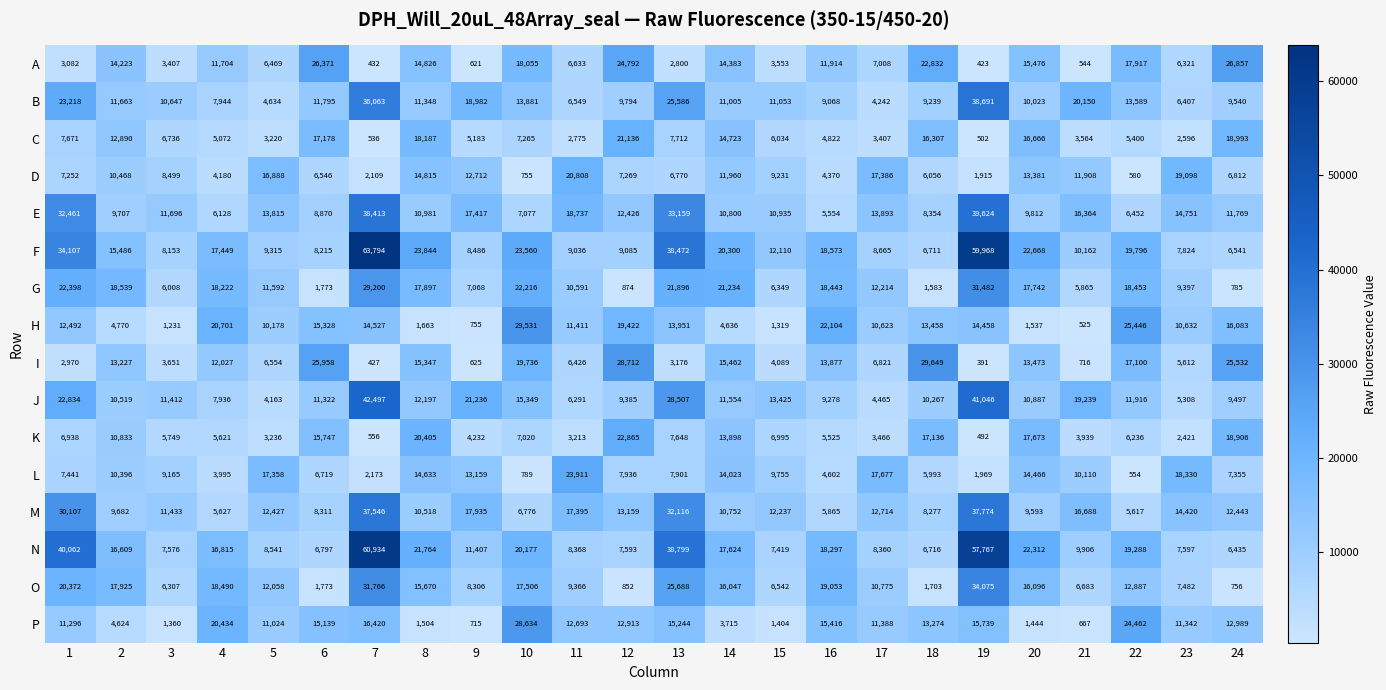

How many values in the F series are below 15486?

12